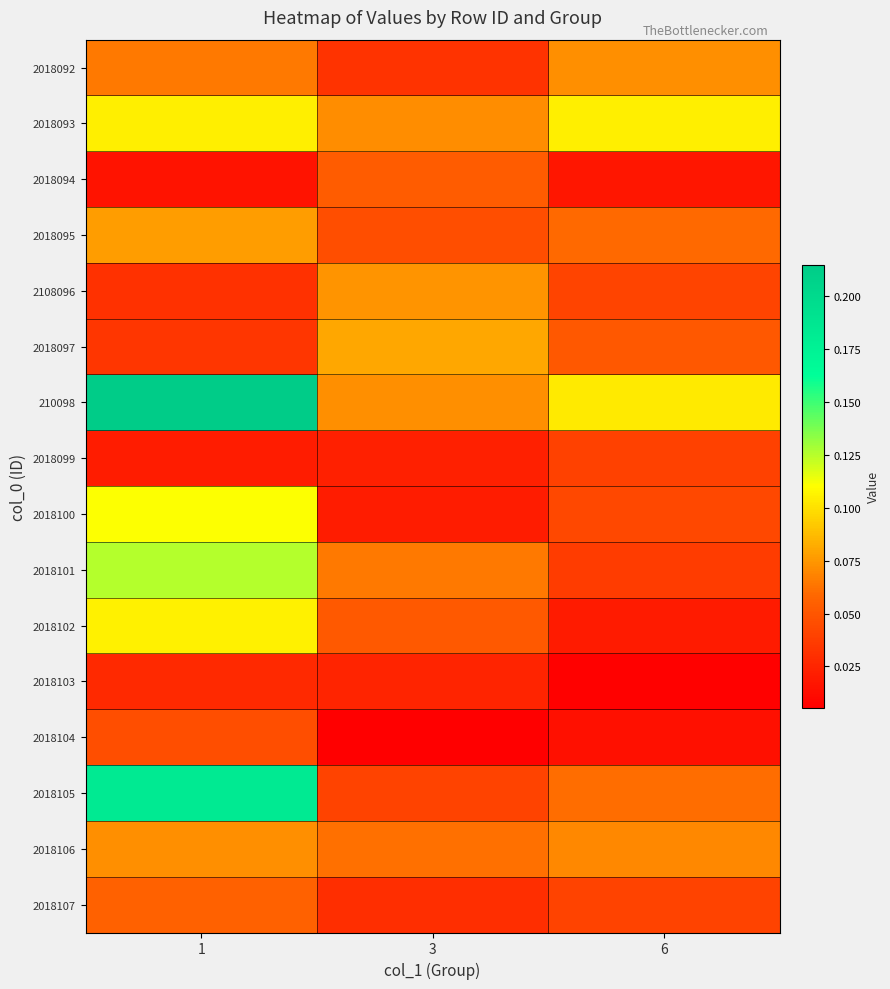

What is the maximum value shown in the chart?

0.2